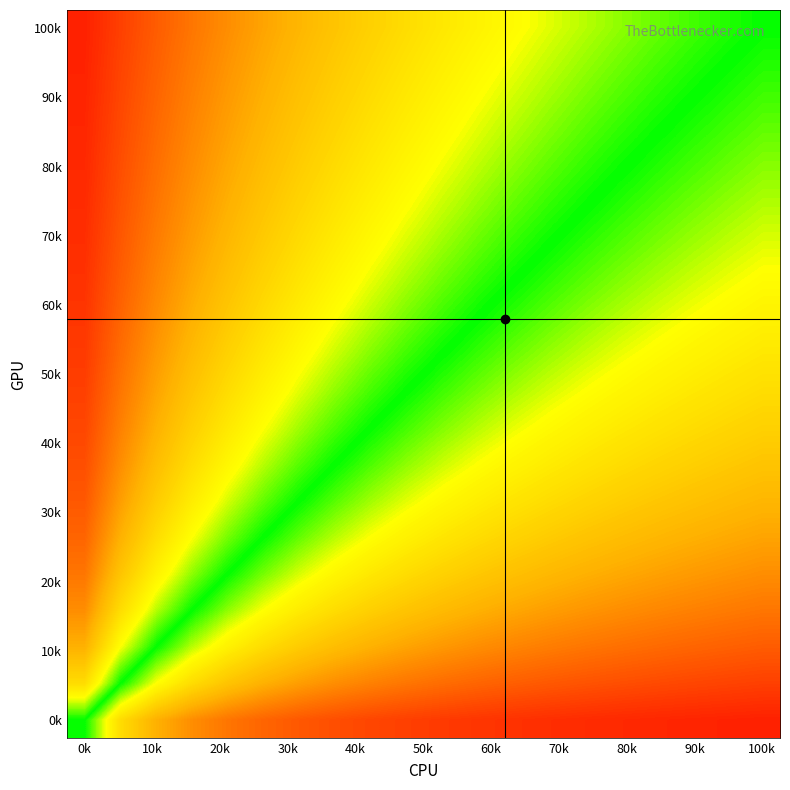

What is the greatest value displayed?

1.0